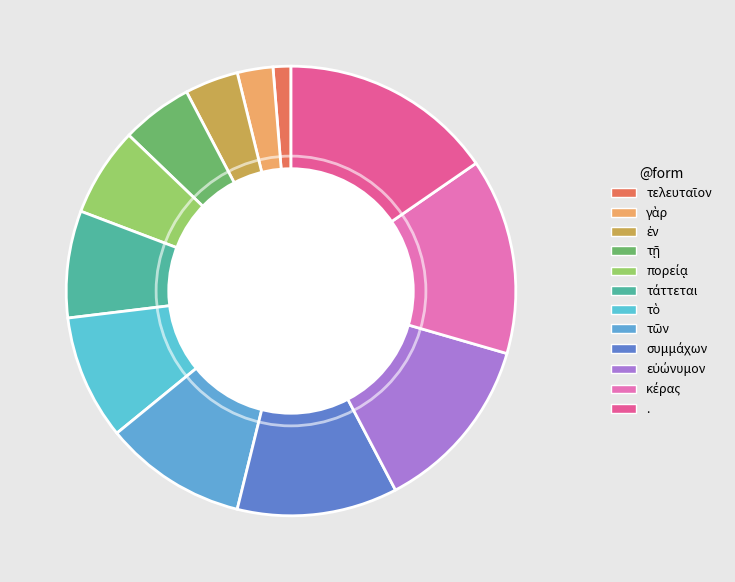

How many segments does this pie chart have?

12